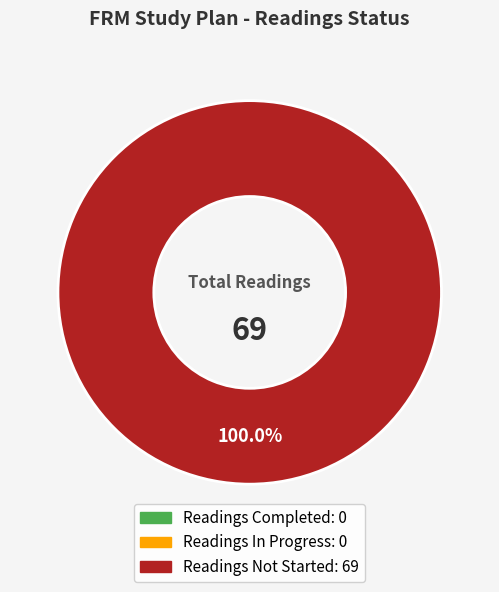

How many segments does this pie chart have?

1